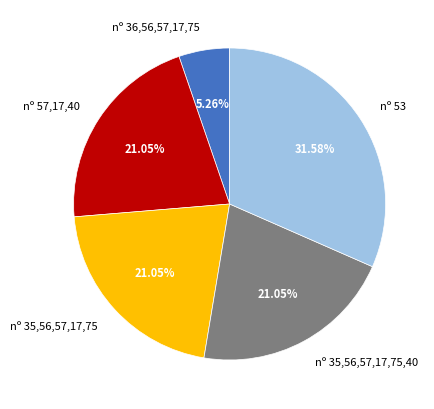

How many segments does this pie chart have?

5